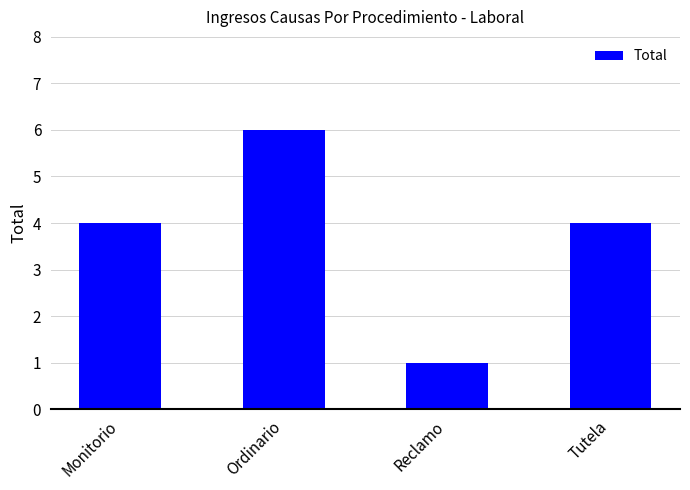

Reading right to left, extract all data points from this chart.

Tutela=4	Reclamo=1	Ordinario=6	Monitorio=4